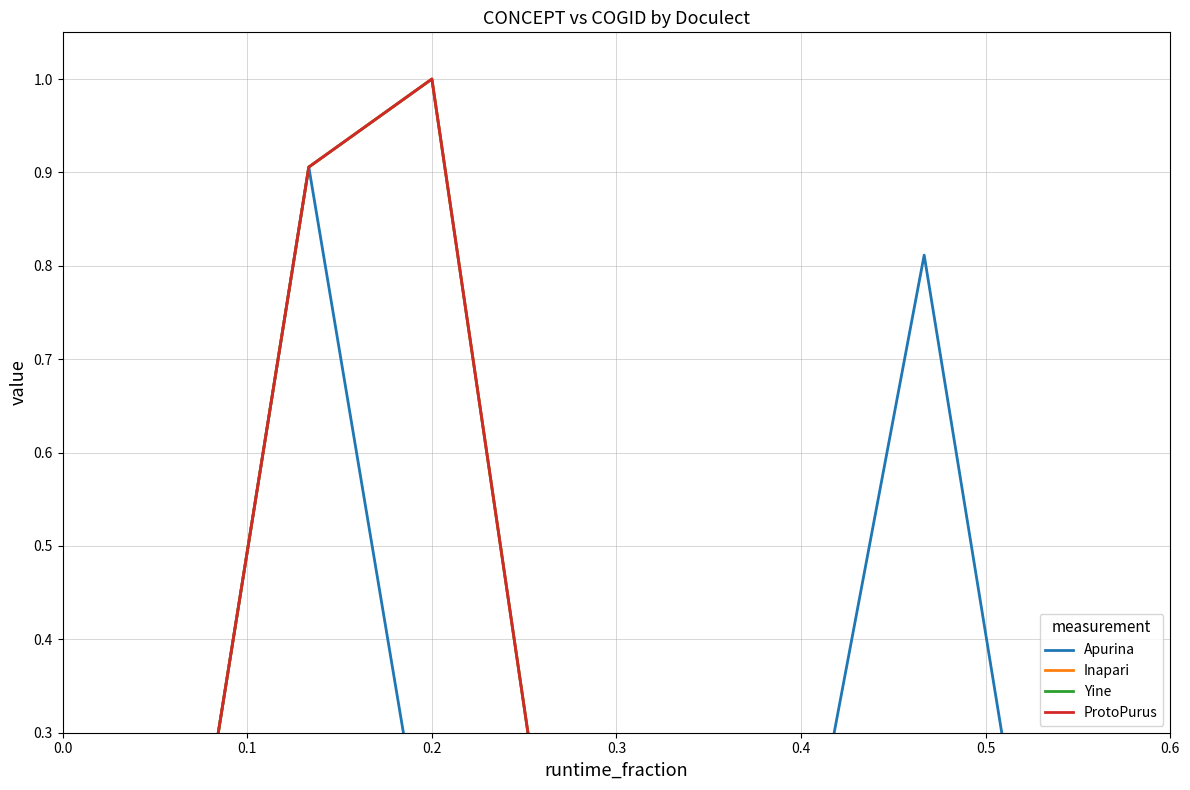

Rank the series at 0.4 from lowest to highest value.

Apurina, Inapari, Yine, ProtoPurus